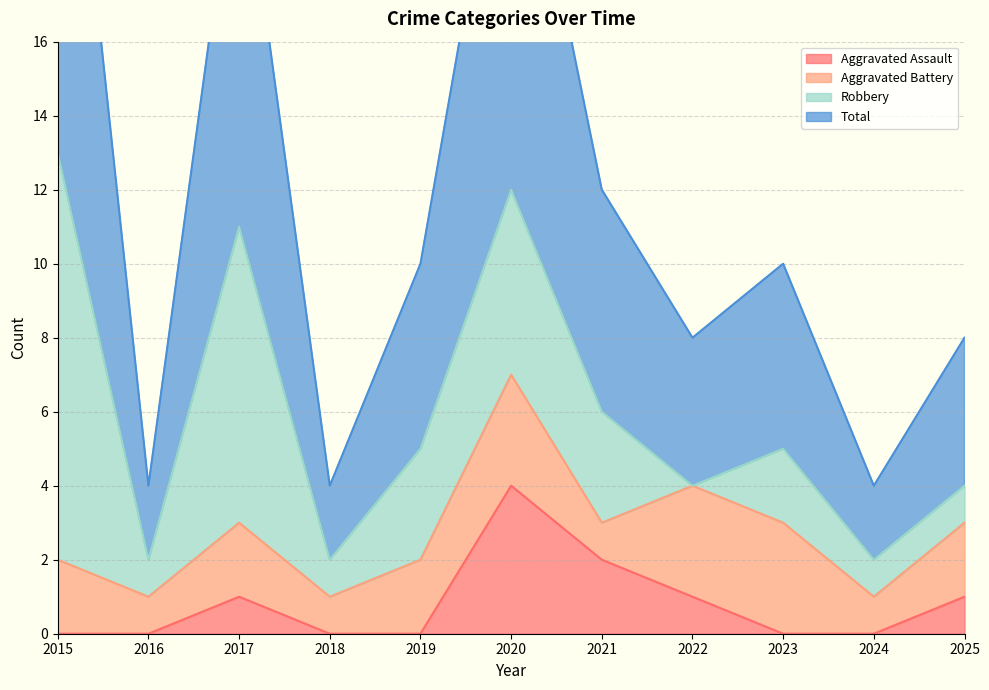

Which category has the highest value in the Aggravated Assault series?

2020